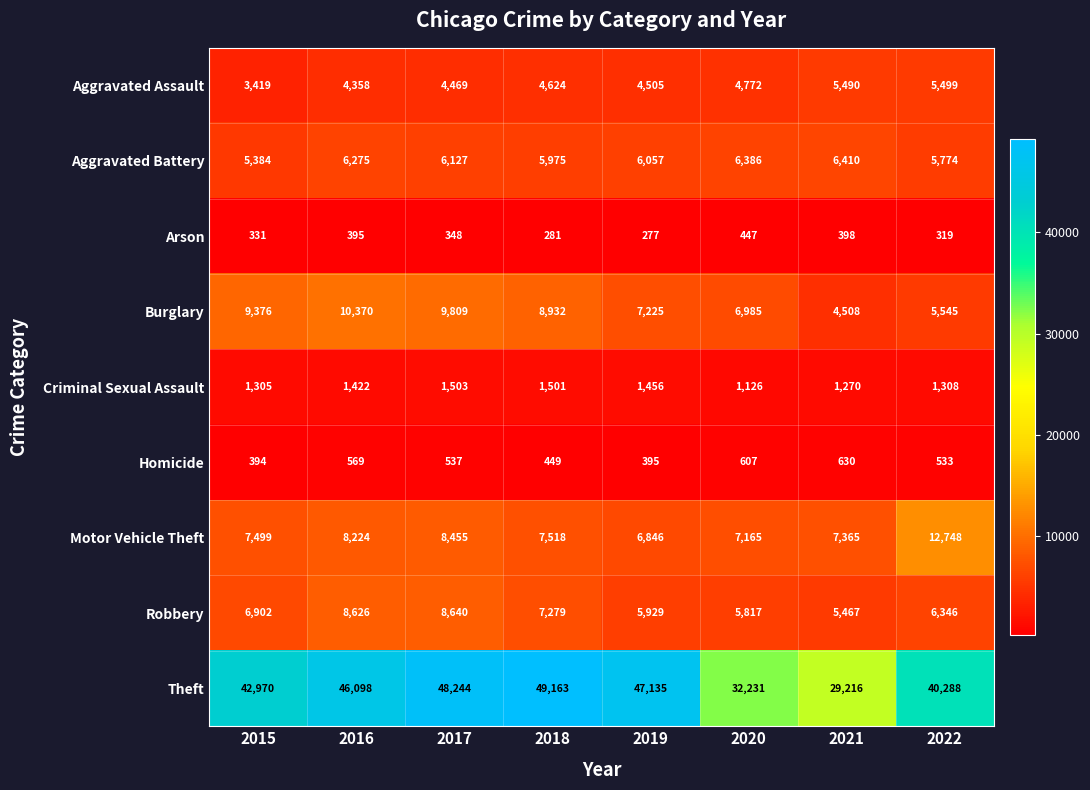

List the series in order of their peak value, lowest first.

Arson, Homicide, Criminal Sexual Assault, Aggravated Assault, Aggravated Battery, Robbery, Burglary, Motor Vehicle Theft, Theft